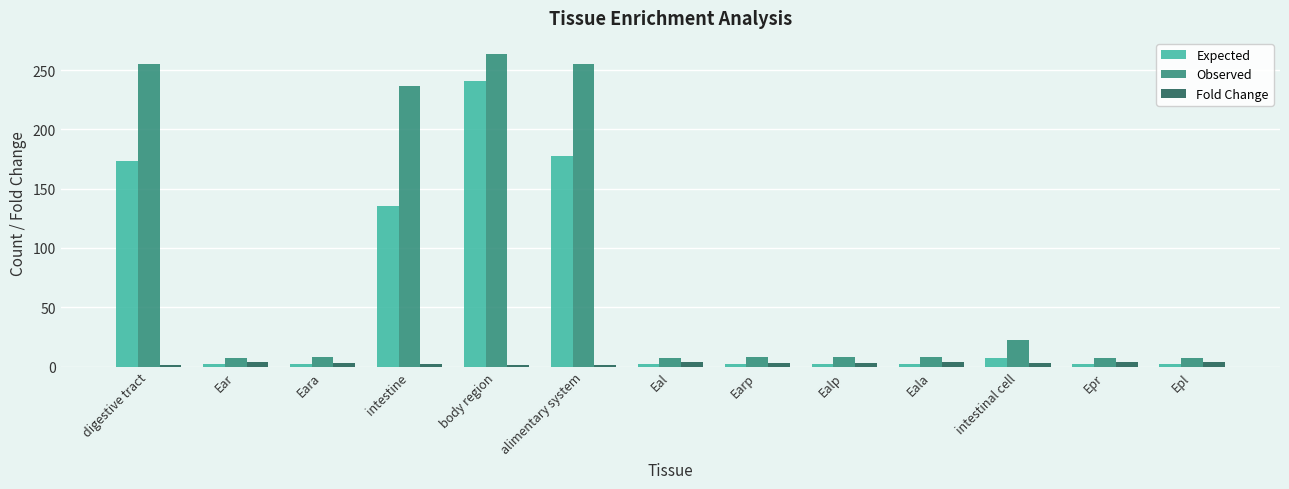

What position from the right is Epr?

2